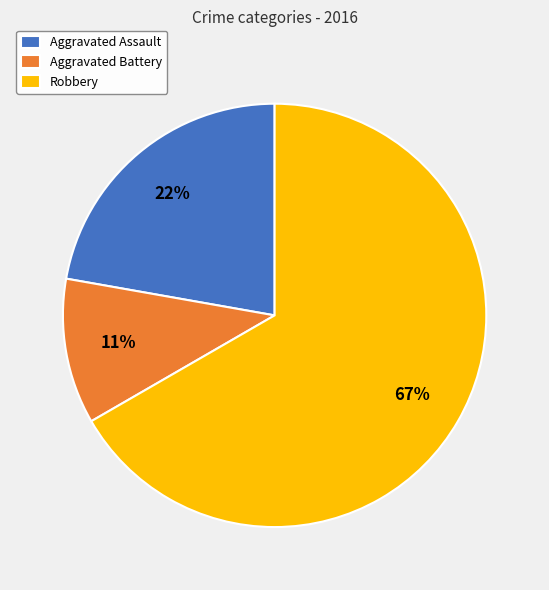

Do Aggravated Assault and Aggravated Battery together represent more than half of the pie?

No